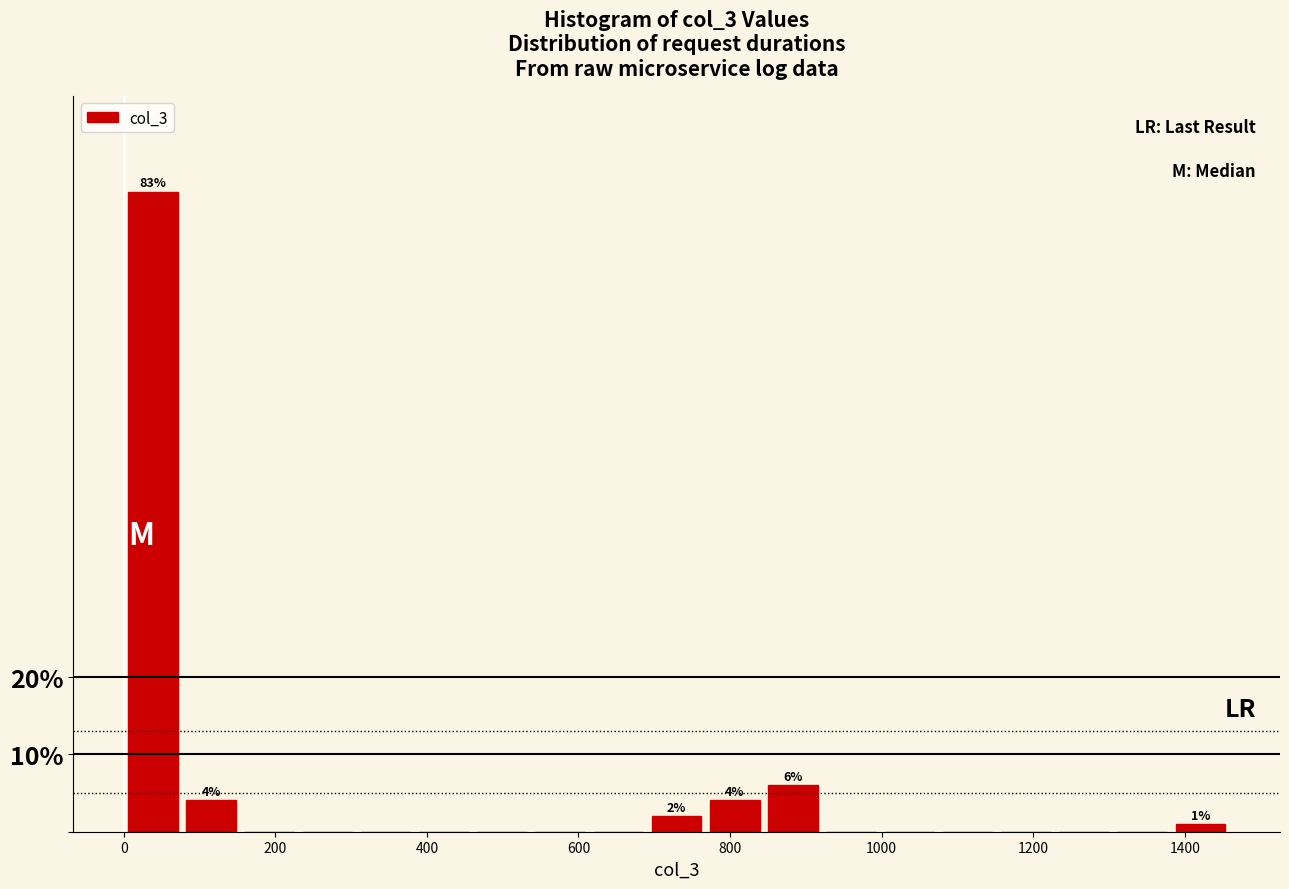

Read against the x-axis, roughly where is the centre of the tallest bar?

40